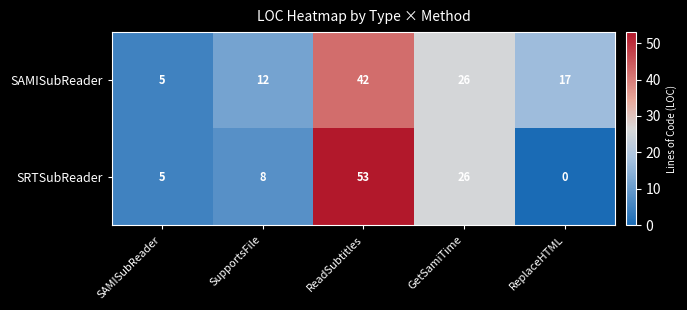

How many data points does each series have?

5